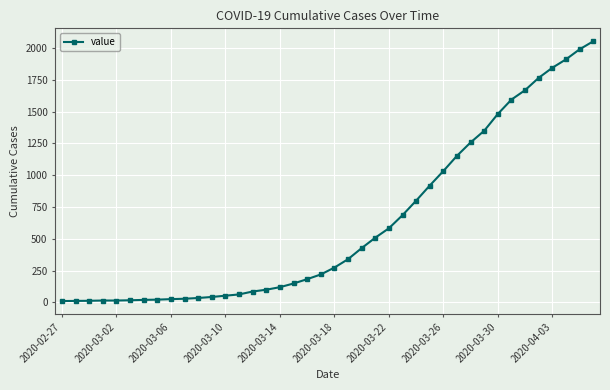

What is the sum of all values?

24835